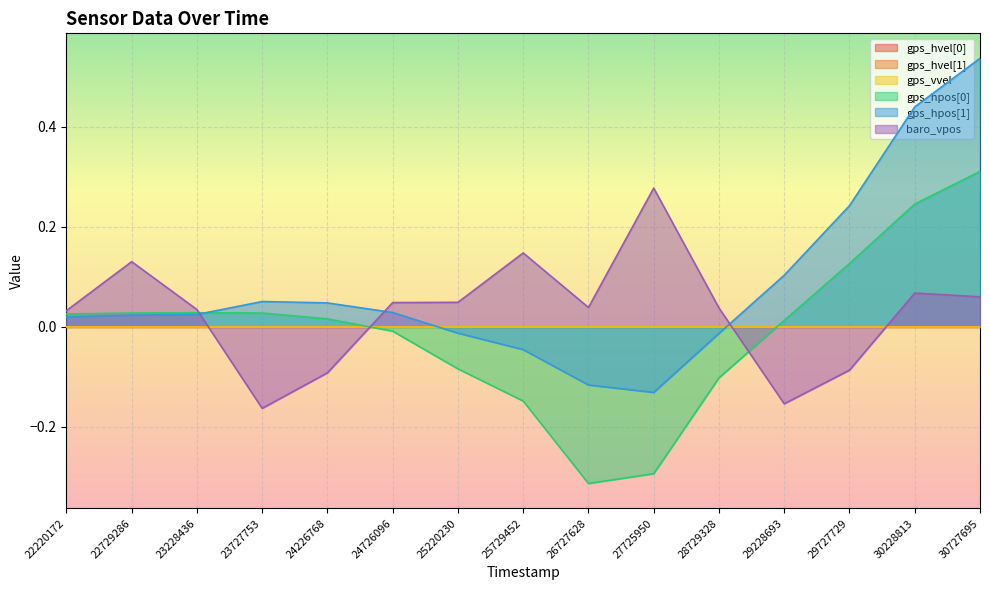

Which series has the widest spread of values?

gps_hpos[1]